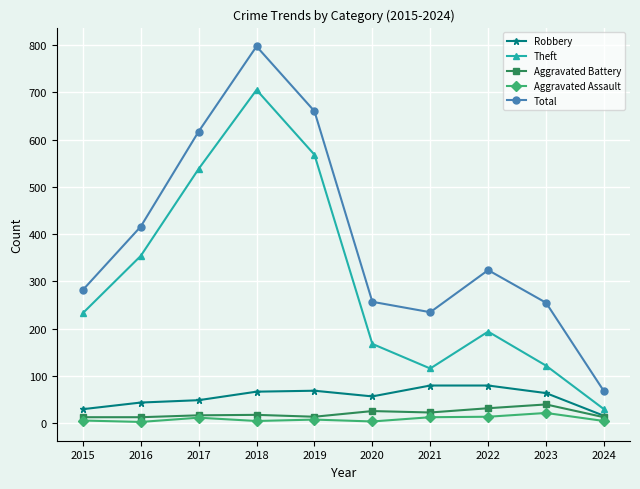

True or false: Aggravated Assault and Total intersect in this chart.

False